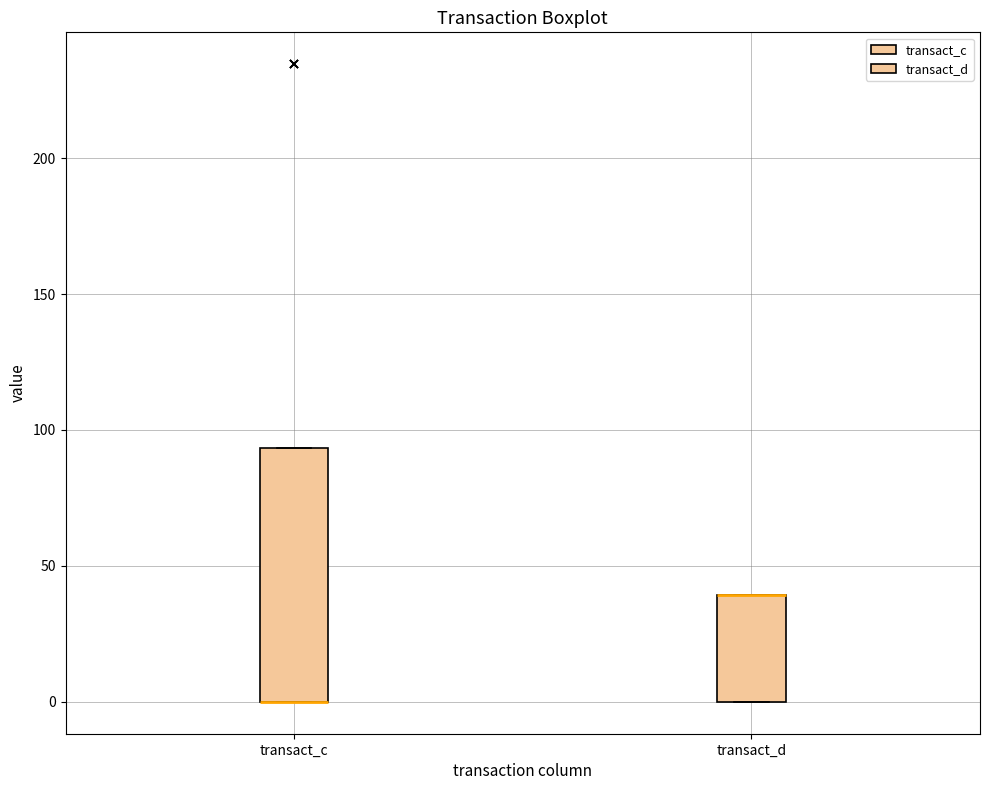

Reading left to right, read every box against the y-axis: the position of its median line, the range the box covers, and the ends of its whiskers. The values are not printed on the chart, so give them approximately, as read against the axis.

transact_c: median 0 (drawn on the box's lower edge), box 0 to 95, whiskers 0 to 95
transact_d: median 40 (drawn on the box's upper edge), box 0 to 40, whiskers 0 to 40